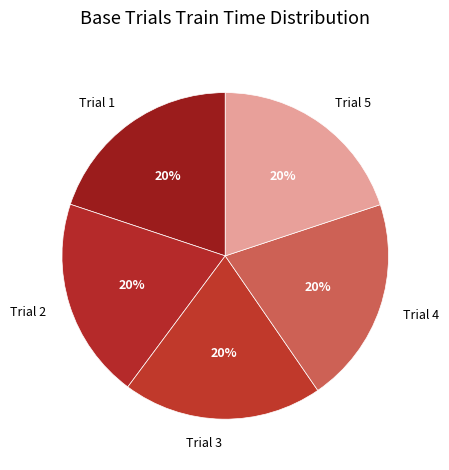

Does any single category account for the majority?

No